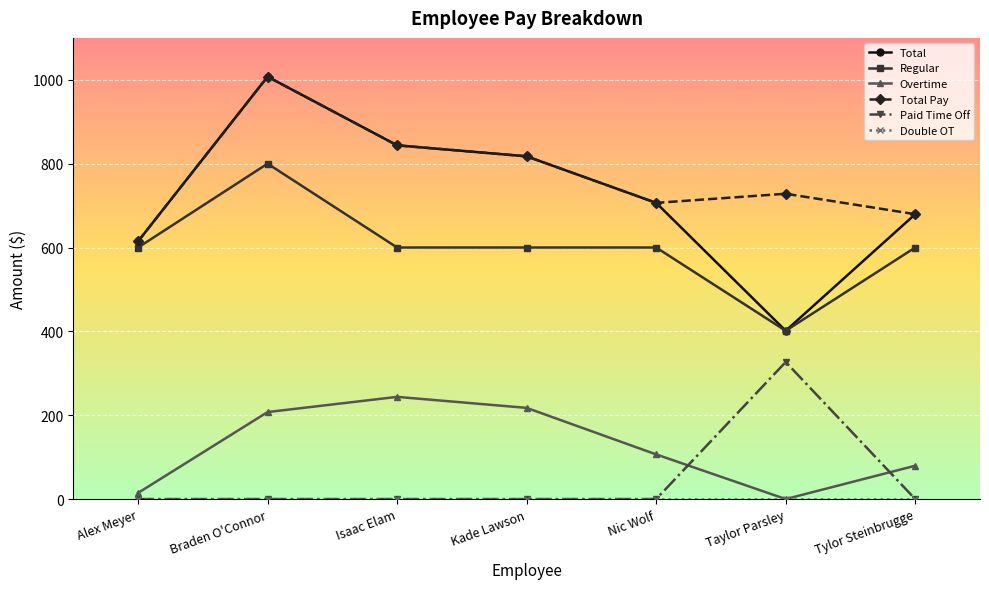

The Total Pay series shows 178.9 at Nic Wolf. True or false?

False